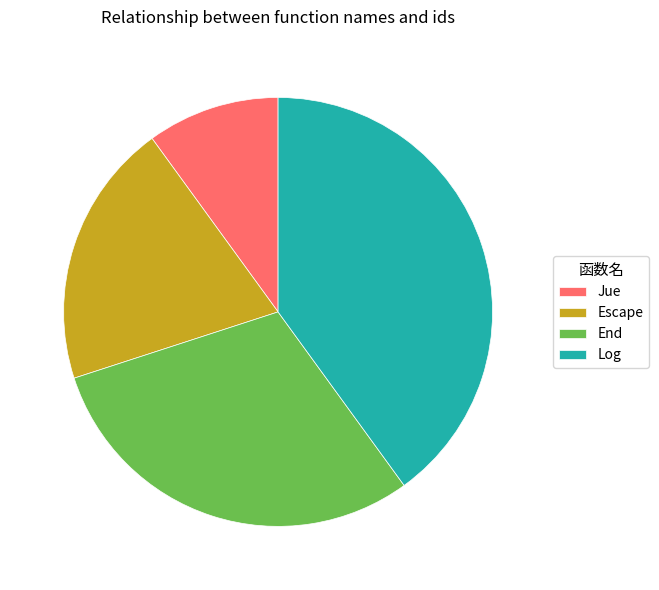

How many segments does this pie chart have?

4